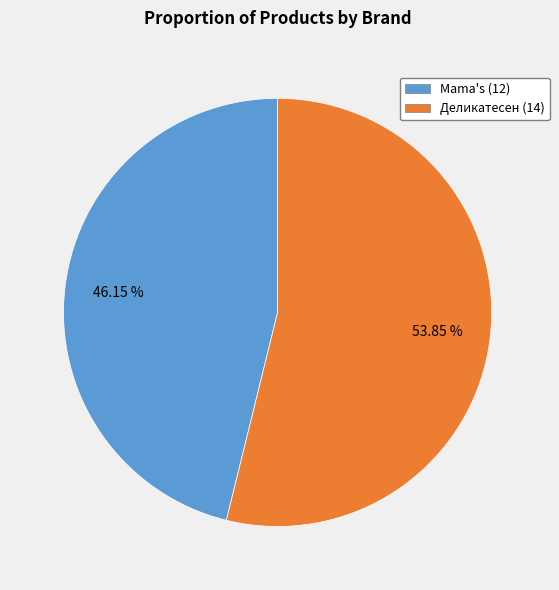

To the nearest percent, what is the difference between the largest and smallest slice percentages?

8%